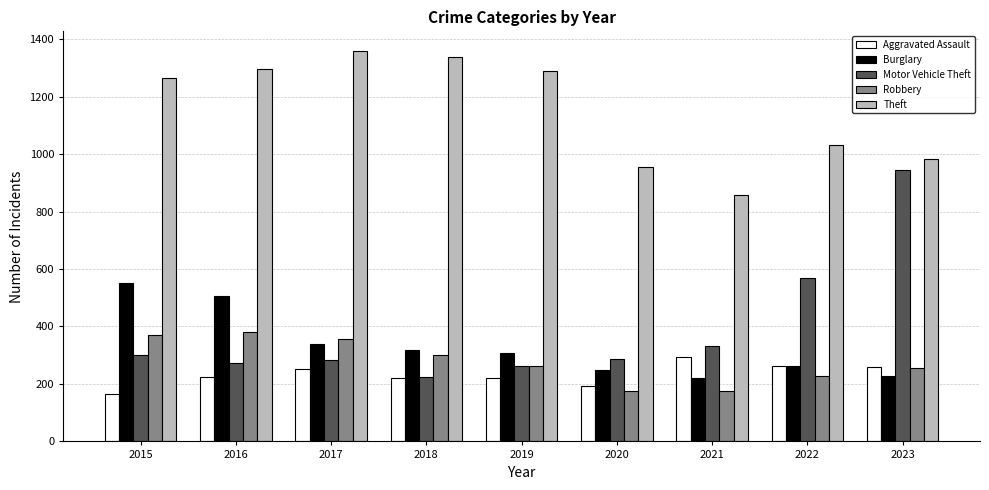

Between 2020 and 2023, which series saw the biggest shift?

Motor Vehicle Theft